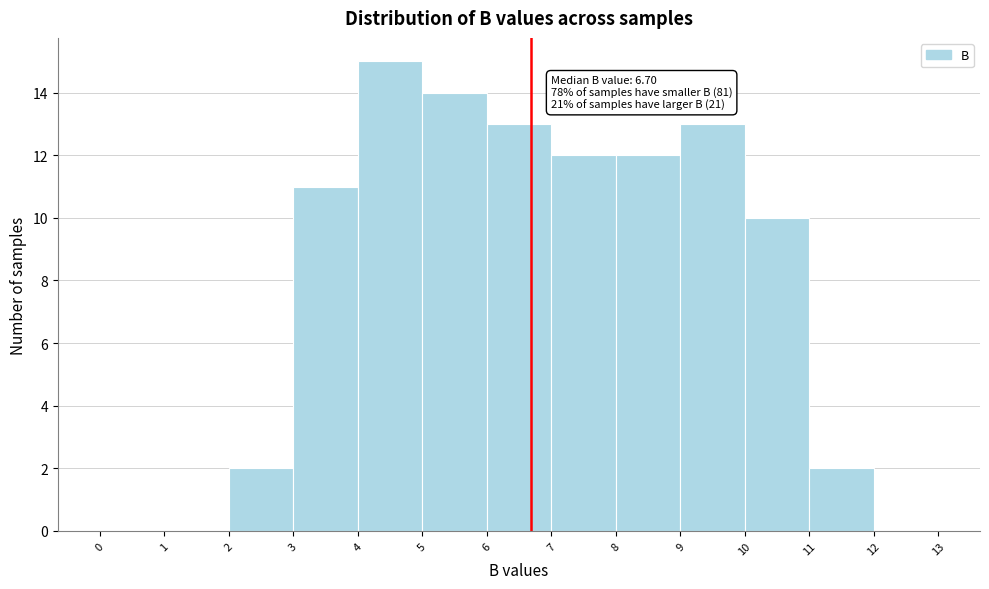

Over which range of the x-axis is the bar tallest?

4 to 5